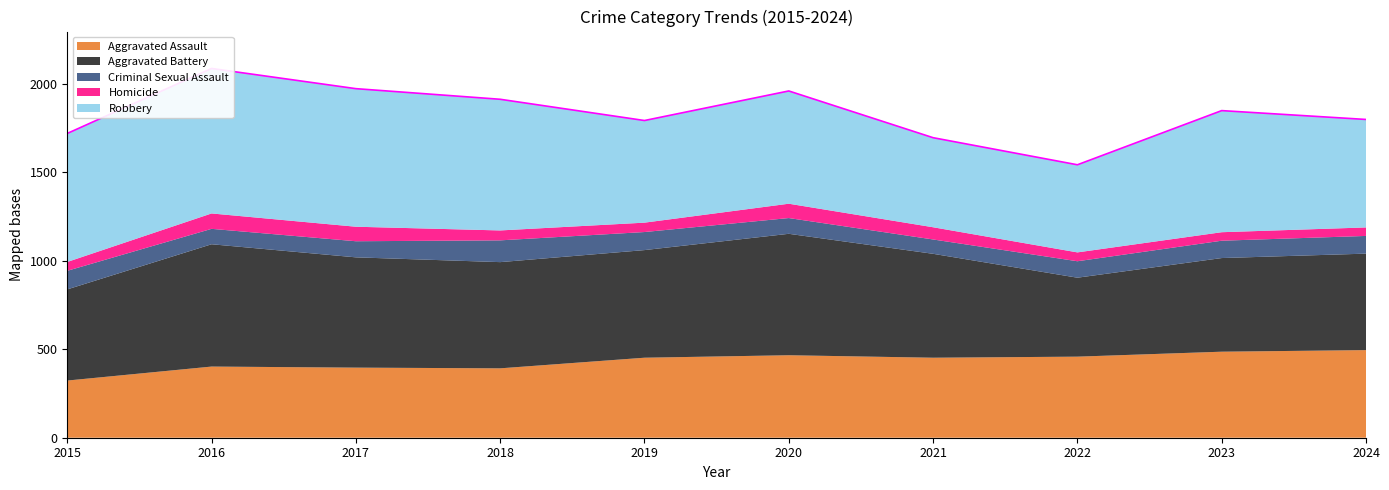

Reading left to right, what are all the values shown in this chart?

Aggravated Assault: 323	402	396	392	452	466	452	458	486	495
Aggravated Battery: 515	691	623	600	608	686	587	446	529	545
Criminal Sexual Assault: 105	87	91	123	102	89	81	93	98	100
Homicide: 50	87	82	56	53	81	69	50	48	48
Robbery: 726	819	780	741	577	637	506	495	687	610